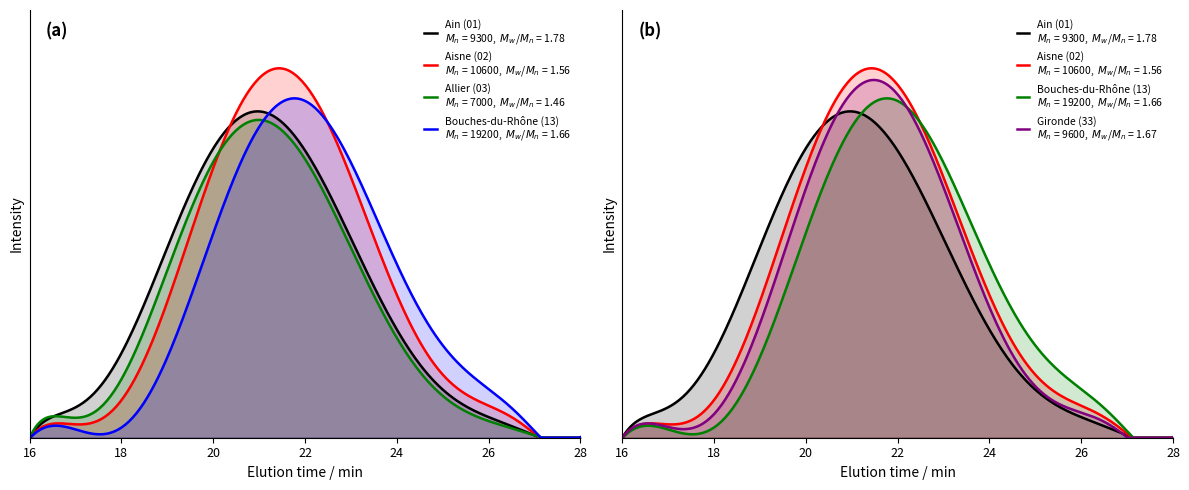

Between 21 and 23, which series saw the biggest shift?

01-Ain